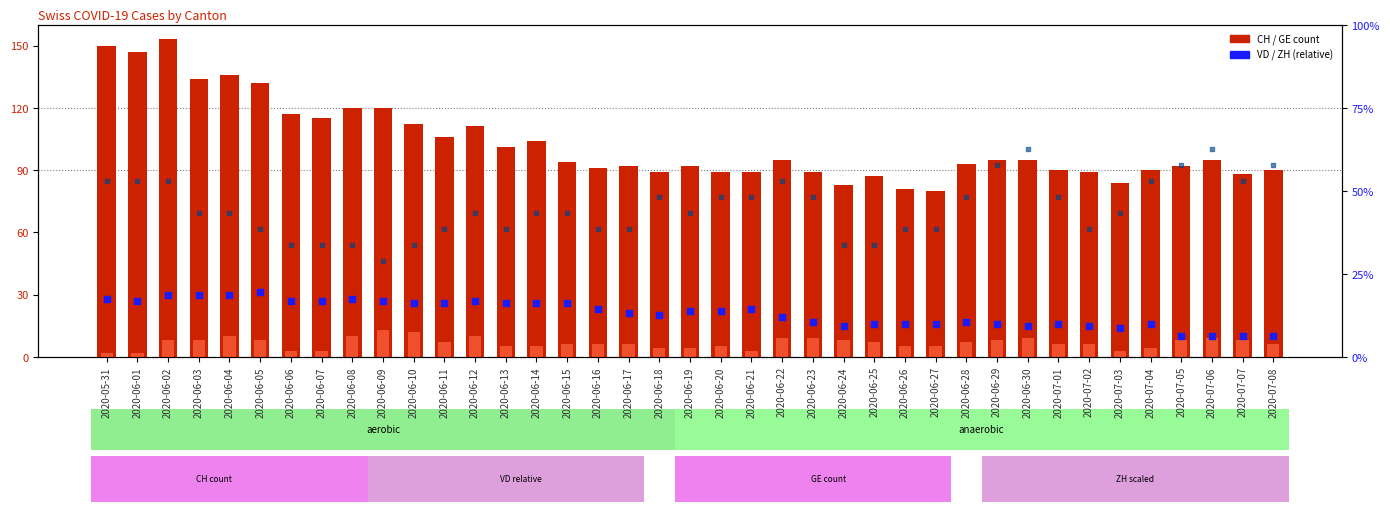

Which series has the widest spread of Y values?

CH (count)